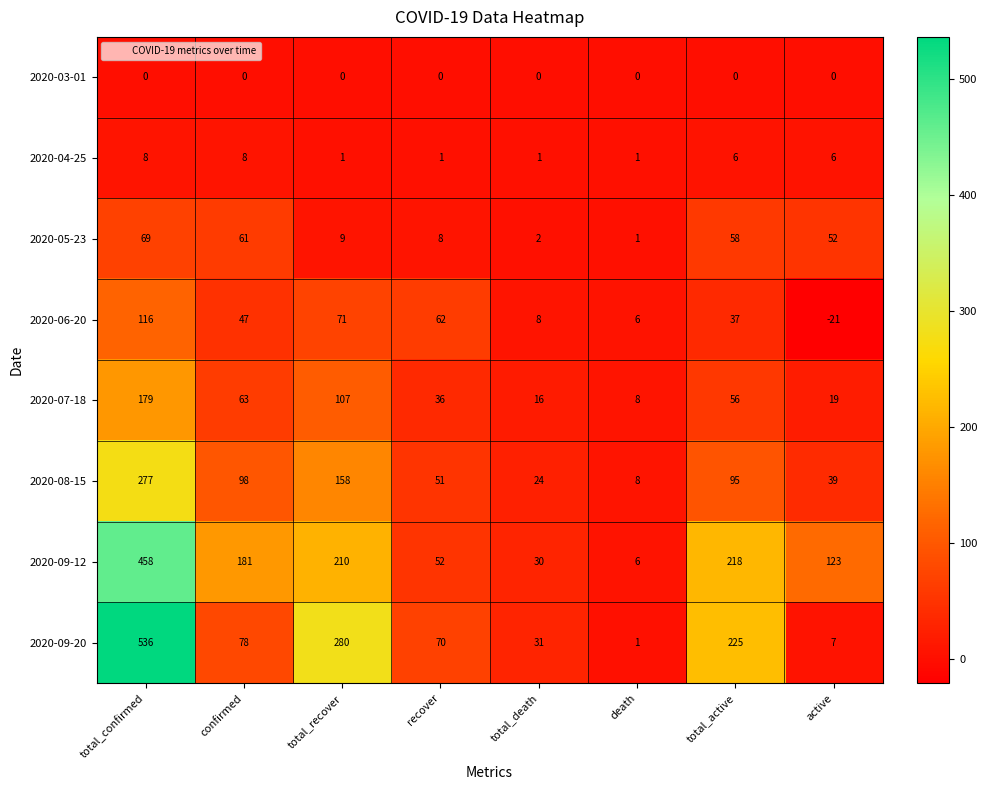

At total_active, list the series in order from smallest to largest.

2020-03-01, 2020-04-25, 2020-06-20, 2020-07-18, 2020-05-23, 2020-08-15, 2020-09-12, 2020-09-20